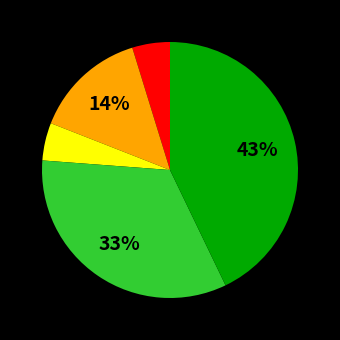

Is there any slice that represents more than half of the pie?

No